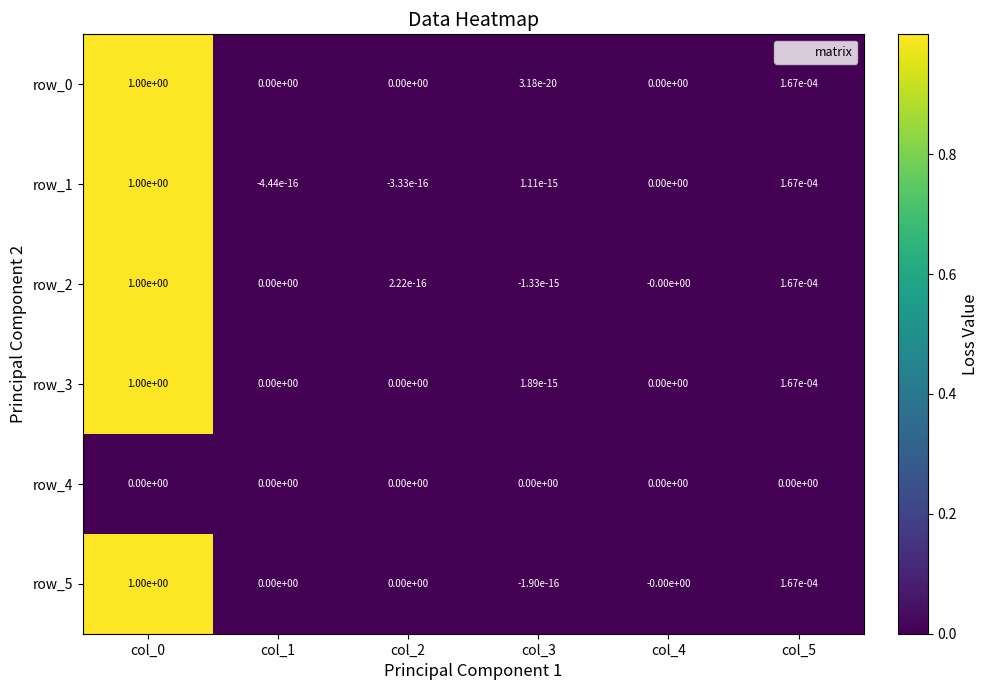

Is it true that row_2 equals 0.0 at col_5?

True